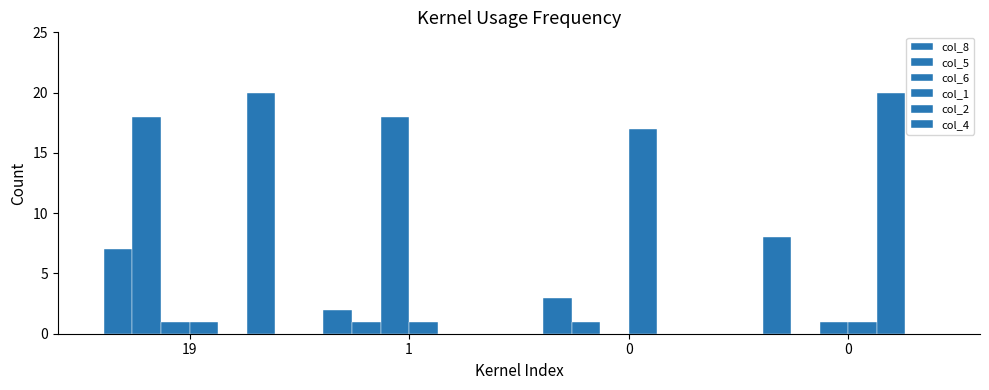

What is the total value across all series at 1?

22